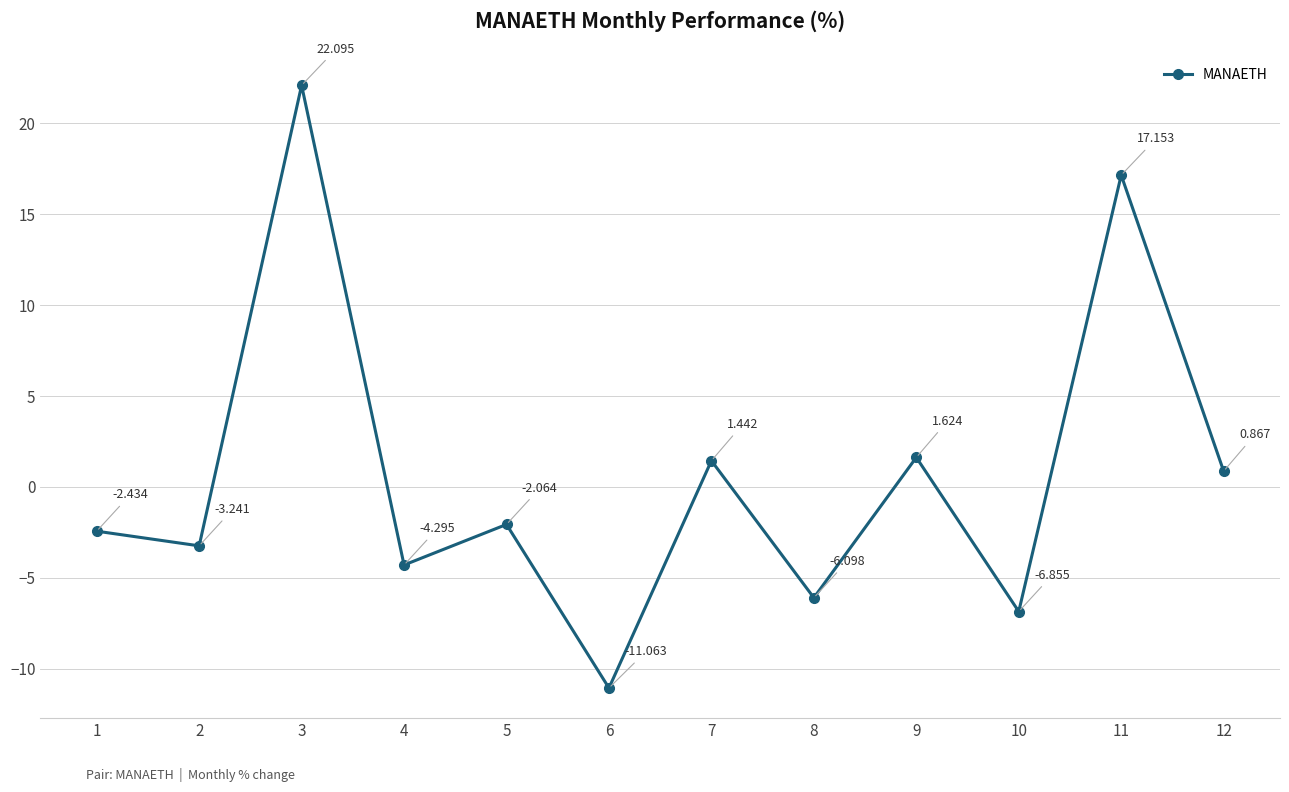

Count the number of data series in this chart.

1